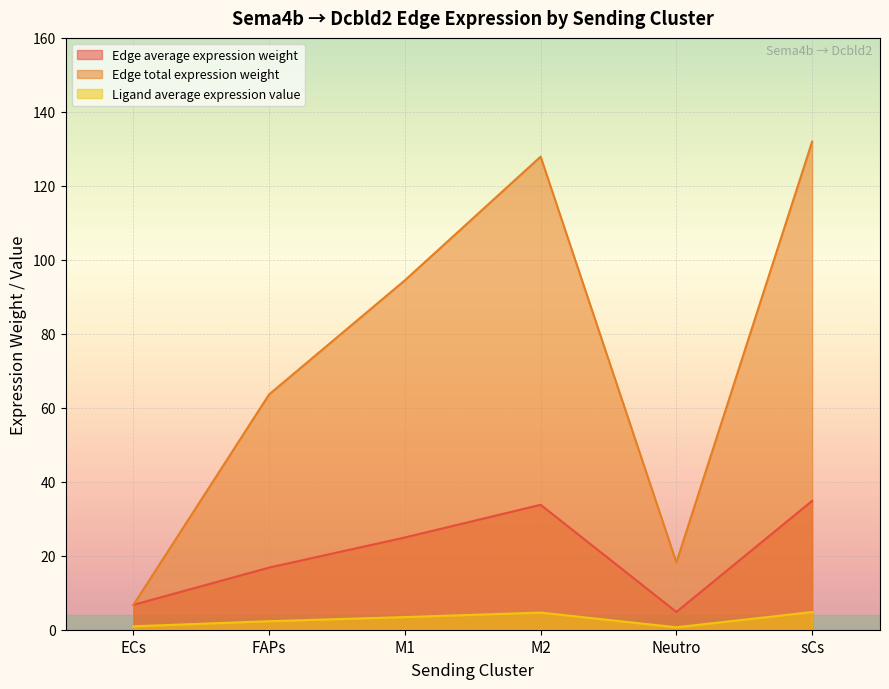

True or false: Edge total expression weight and Edge average expression weight intersect in this chart.

False